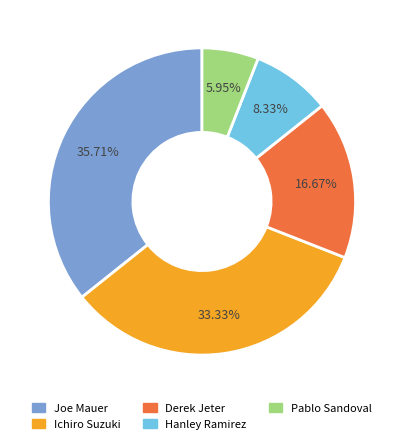

To the nearest percent, what portion does Pablo Sandoval represent?

6%